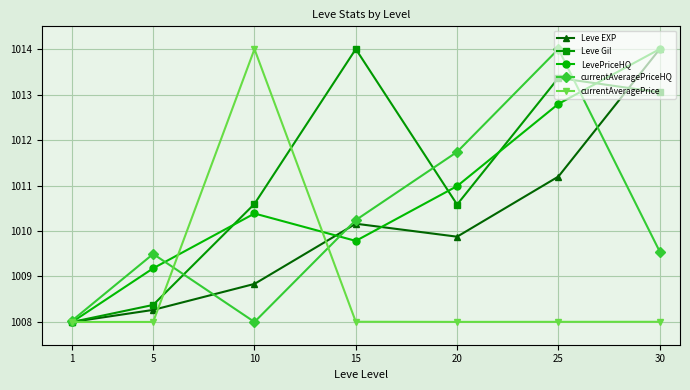

At which category is the sum across all series the highest?

25